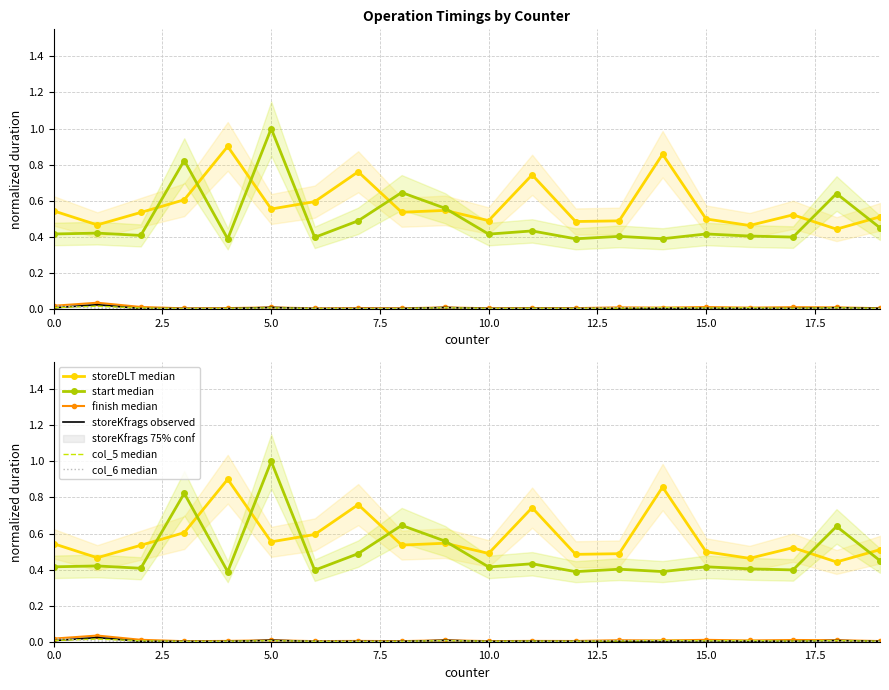

In storeKfrags observed, how many points are lower than both neighbors (excluding endpoints)?

2